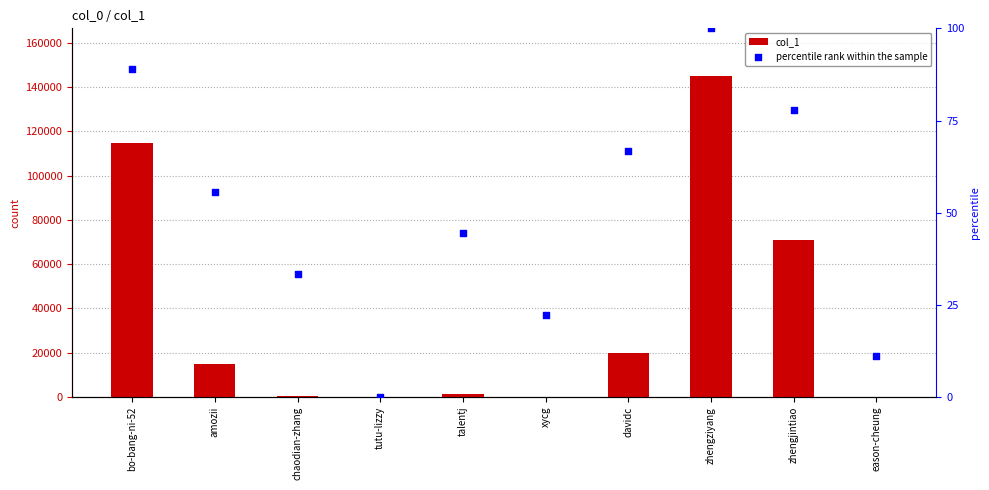

Which series reaches the maximum Y coordinate?

col_1